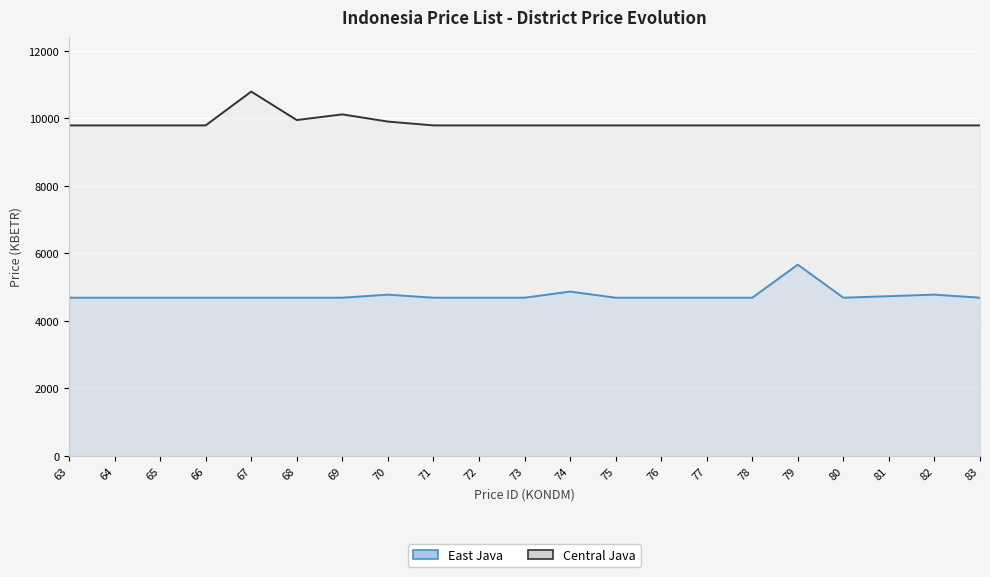

Which series has the widest spread of values?

Central Java